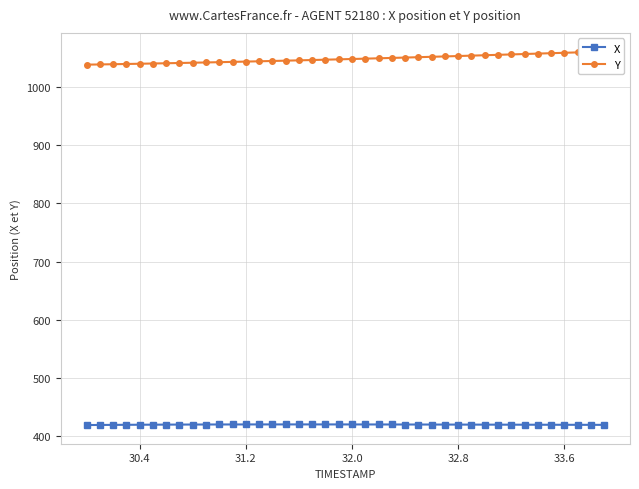

What is the maximum value for X?

419.7